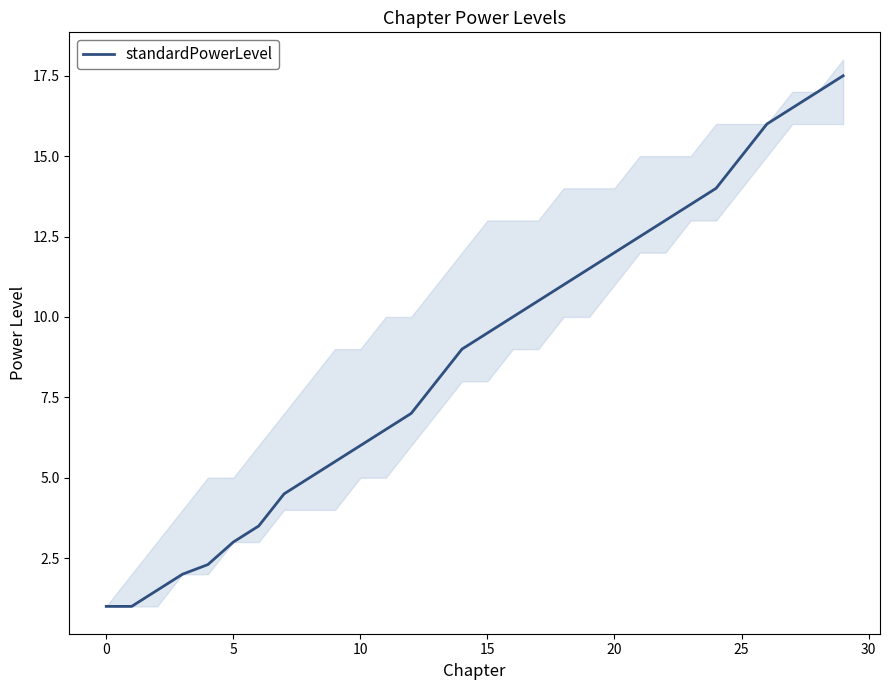

At which label is the value closest to 9?

14